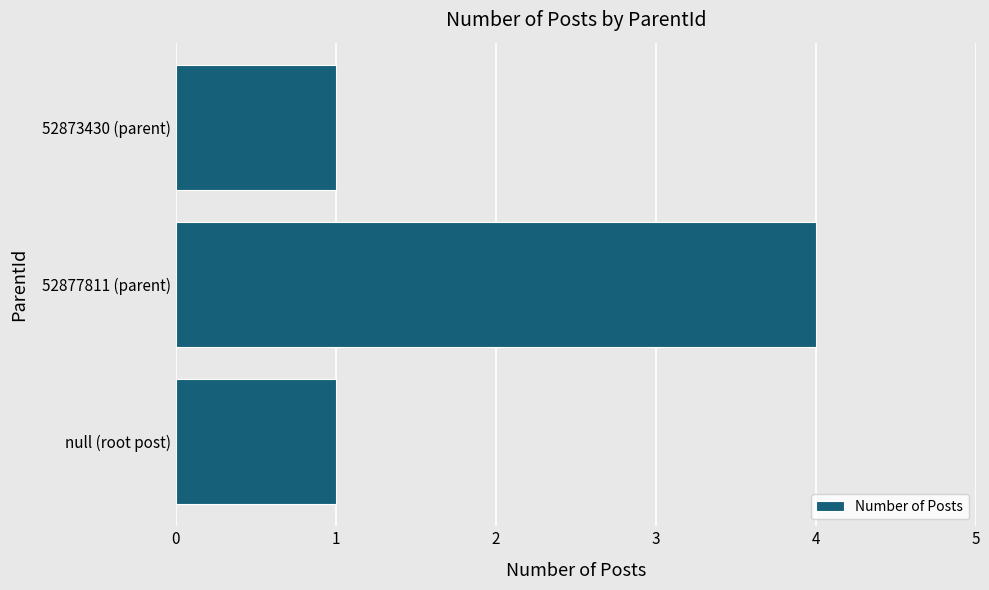

How many data points does each series have?

3